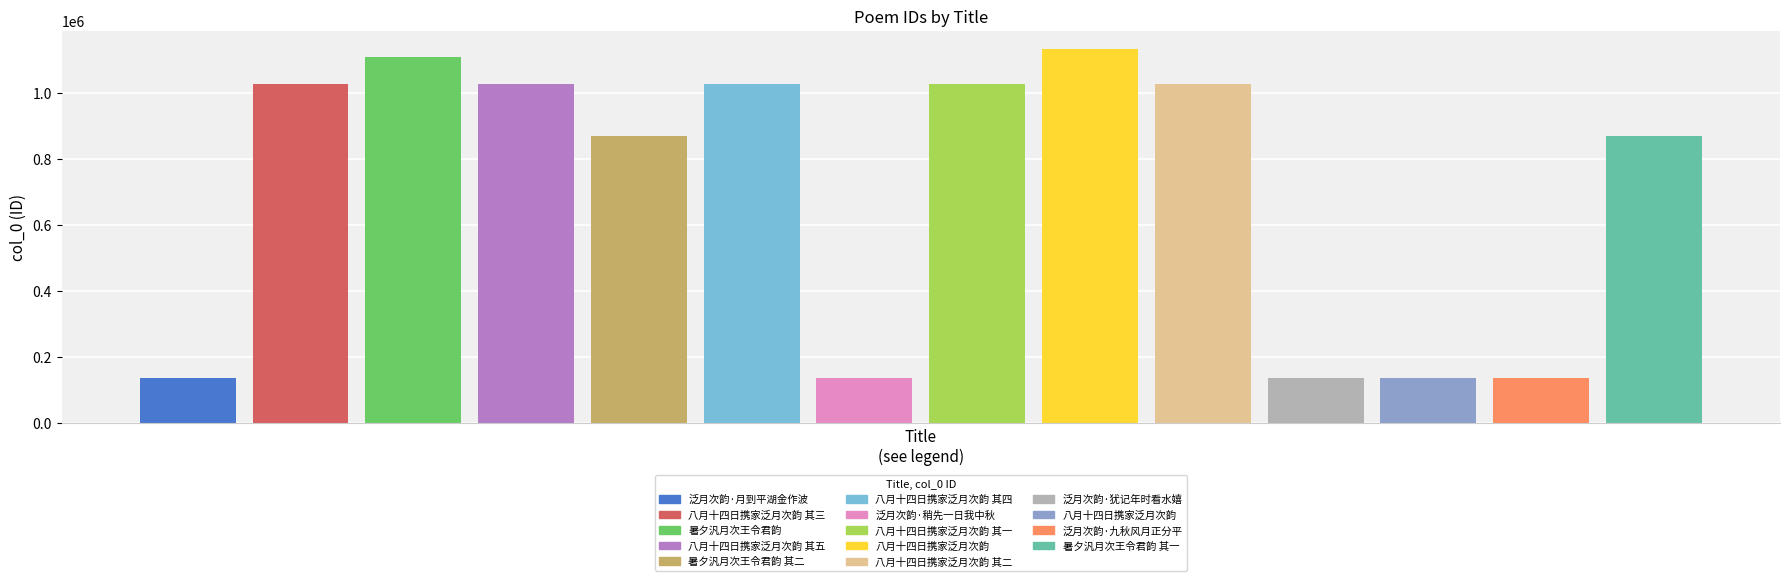

Rank the categories by value from highest to lowest.

八月十四日携家泛月次韵, 暑夕汎月次王令君韵, 八月十四日携家泛月次韵 其二, 八月十四日携家泛月次韵 其四, 八月十四日携家泛月次韵 其一, 八月十四日携家泛月次韵 其五, 八月十四日携家泛月次韵 其三, 暑夕汎月次王令君韵 其一, 暑夕汎月次王令君韵 其二, 泛月次韵·九秋风月正分平, 泛月次韵·月到平湖金作波, 泛月次韵·犹记年时看水嬉, 泛月次韵·稍先一日我中秋, 八月十四日携家泛月次韵